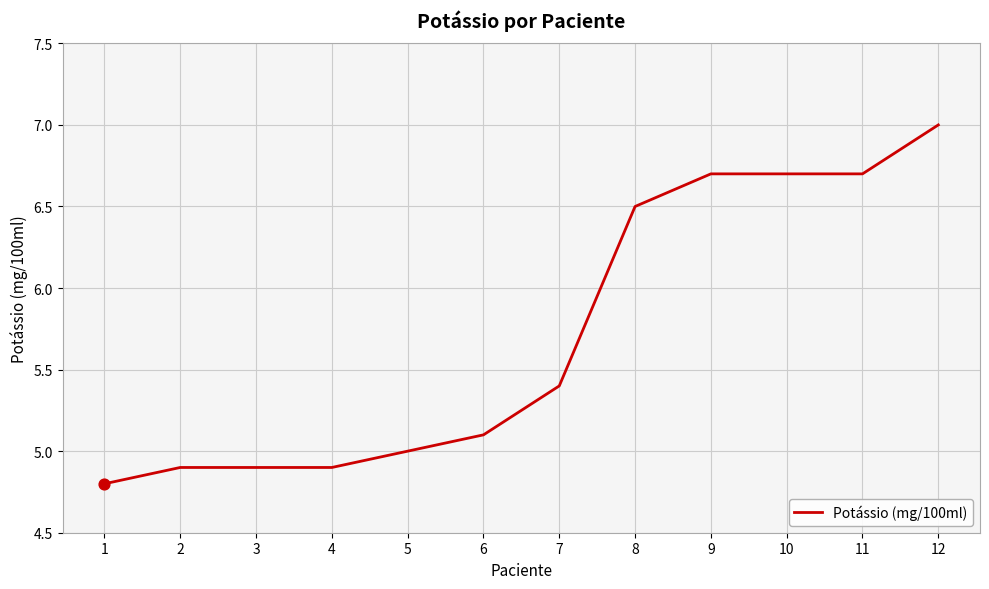

Between 11 and 1, which is larger?

11